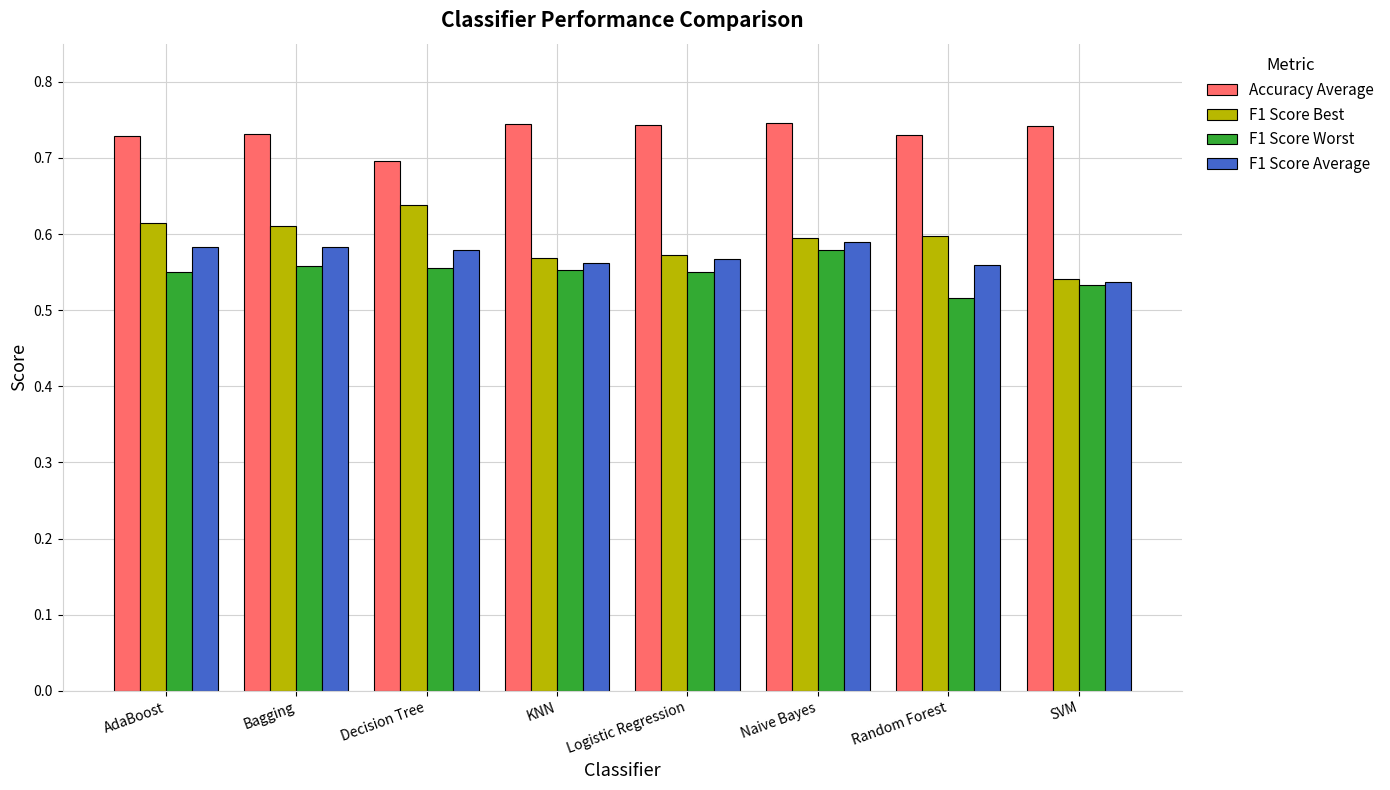

What is the label of the 5th bar from the right?

KNN